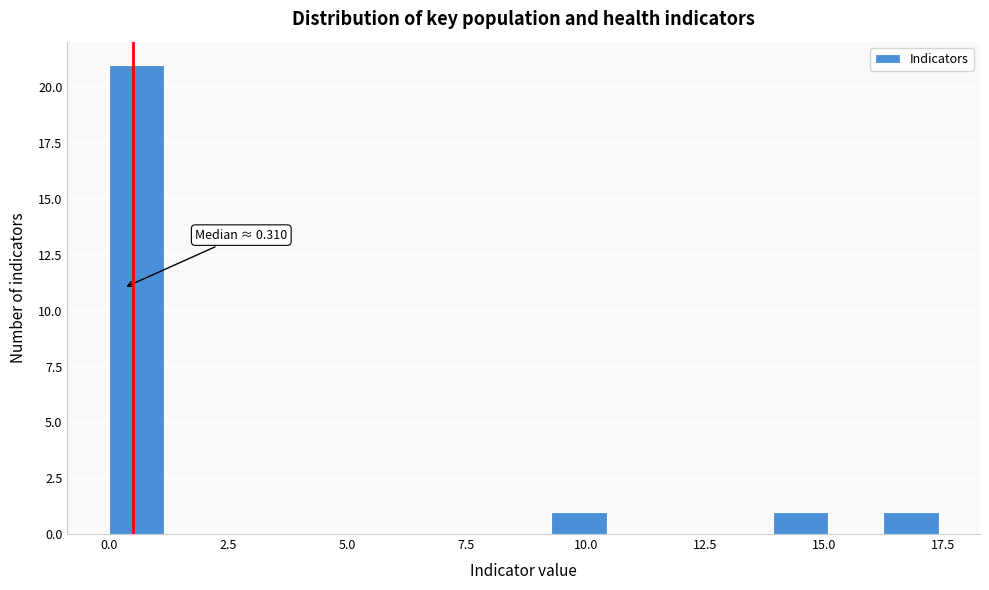

Read against the x-axis, roughly where is the centre of the tallest bar?

0.5